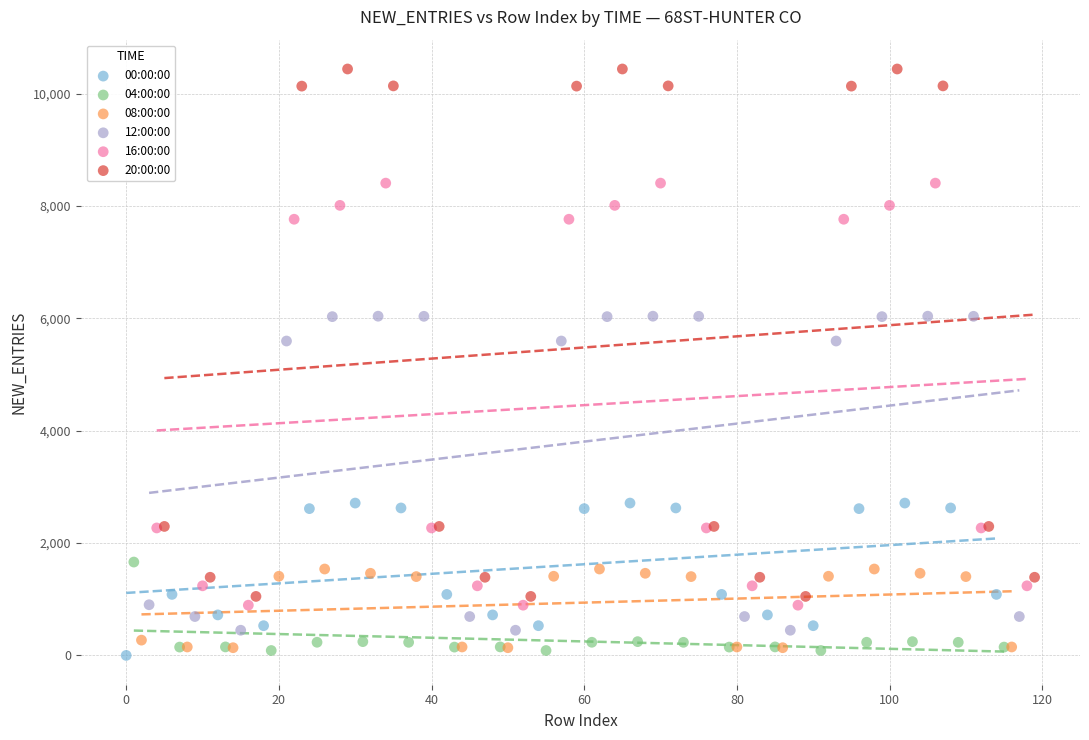

Which series reaches the maximum Y coordinate?

20:00:00